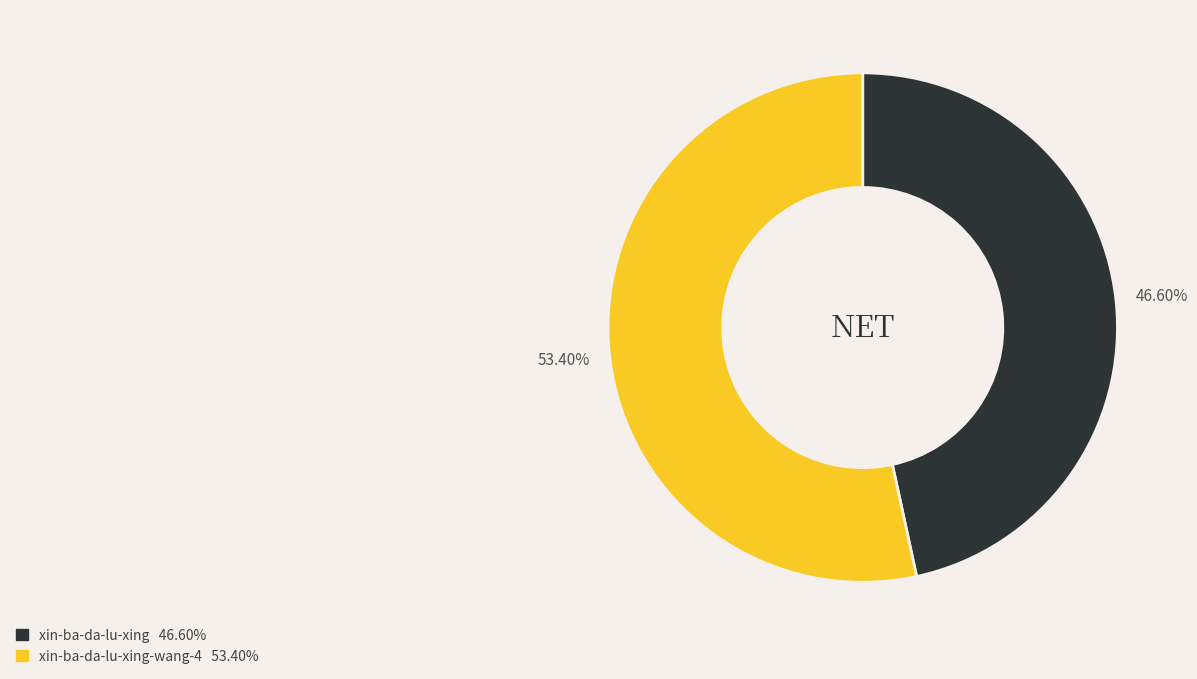

How many slices are in this pie chart?

2